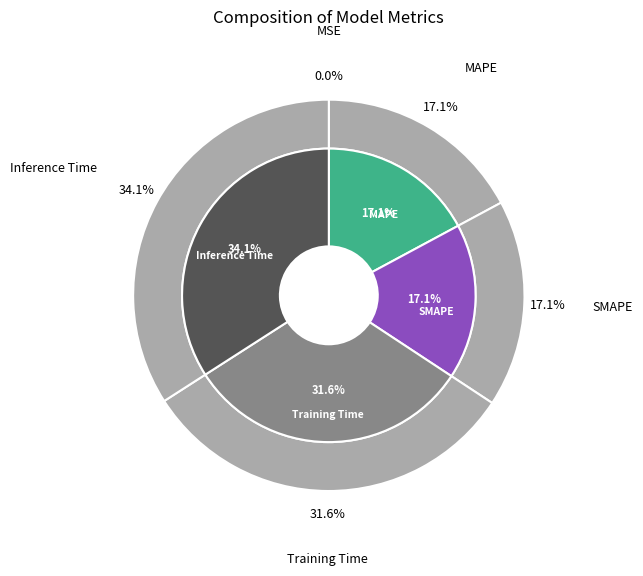

To the nearest percent, what is the average slice percentage?

20%